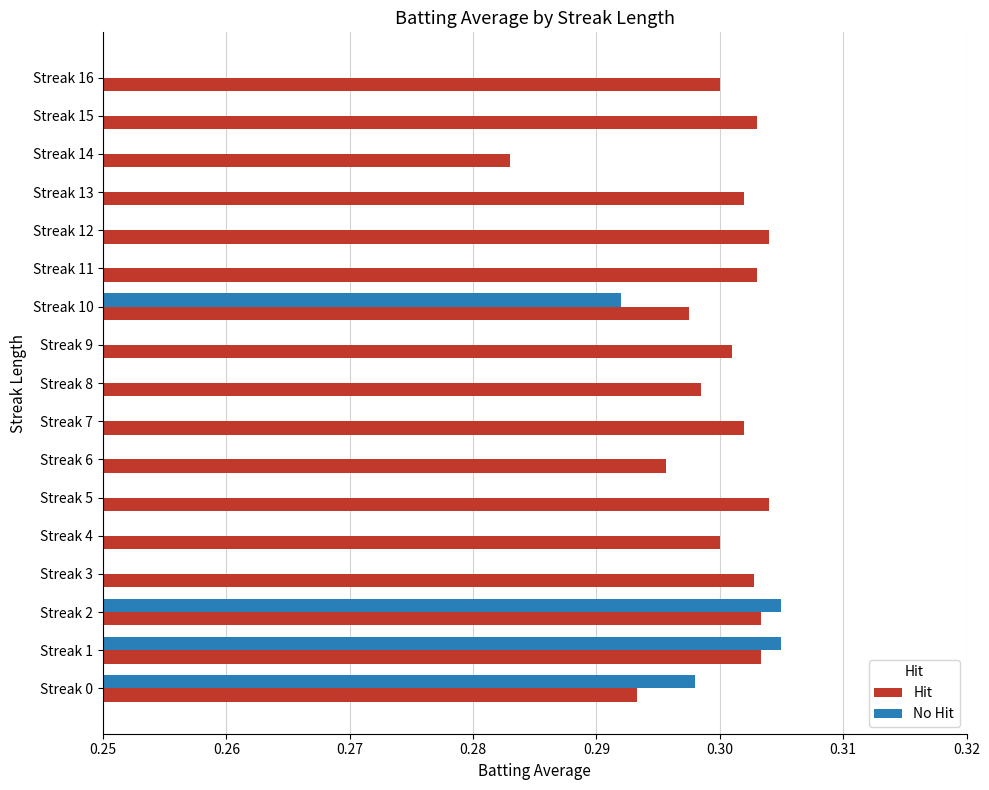

At which label does Hit reach its minimum?

Streak 14